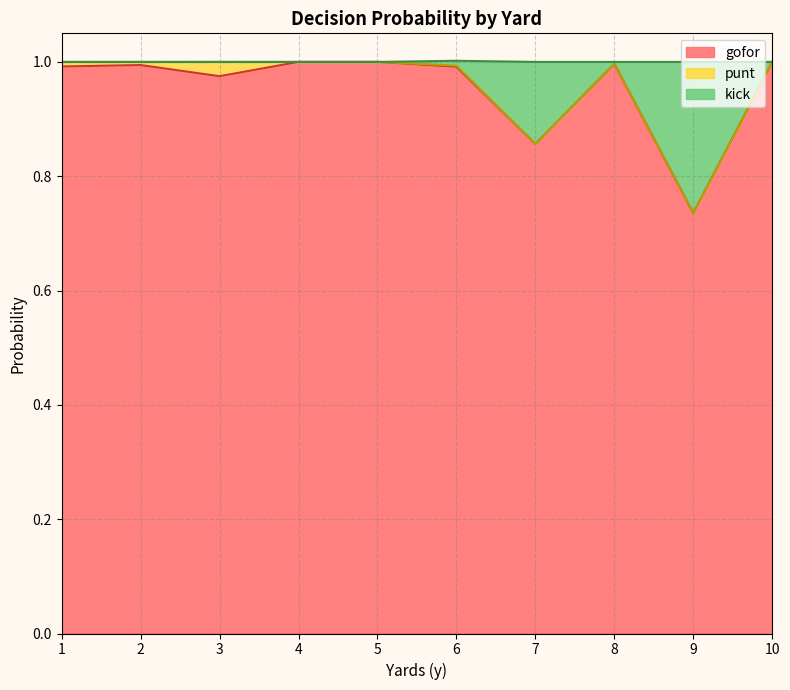

At which label does gofor reach its minimum?

9